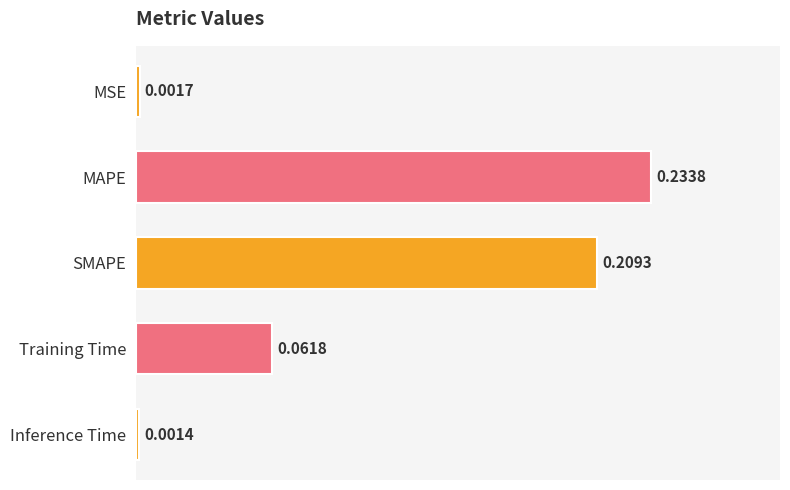

How many bars are there in total?

5